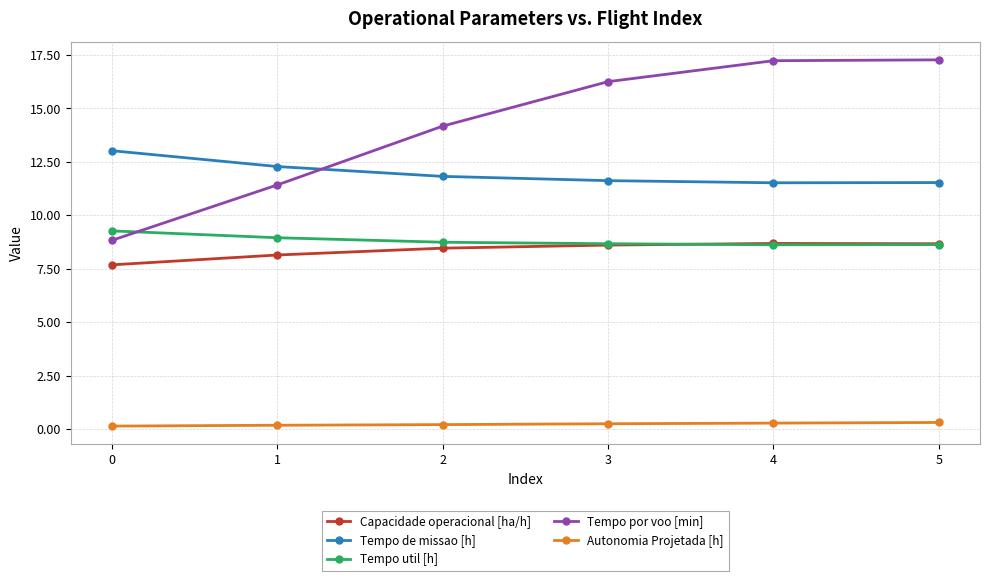

Which series has the largest total across all categories?

Tempo por voo [min]